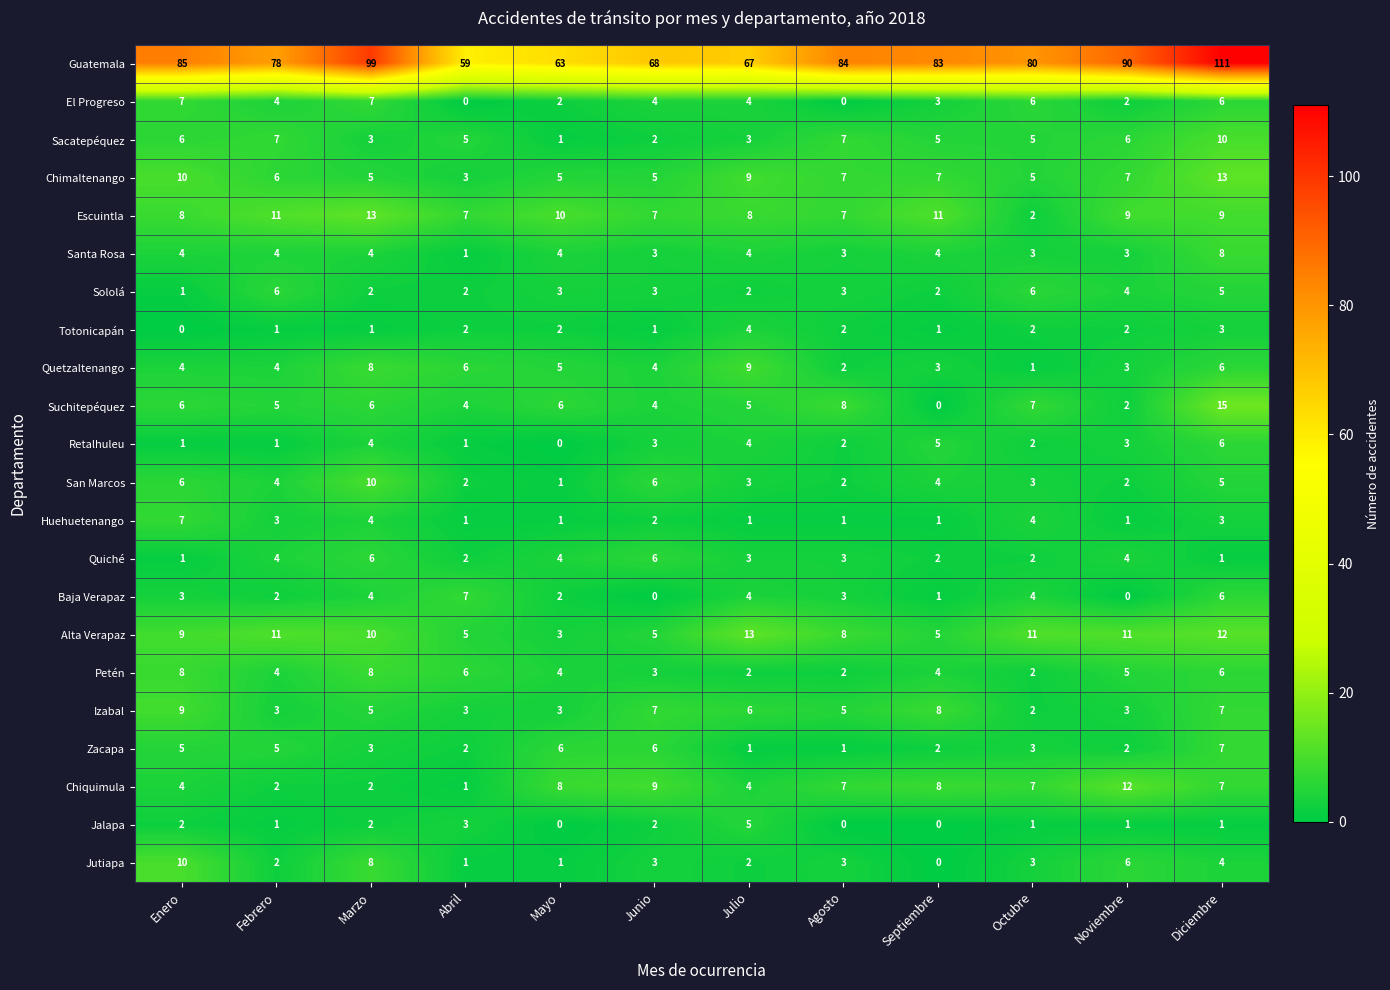

Where does the Sololá series first go above 3?

Febrero